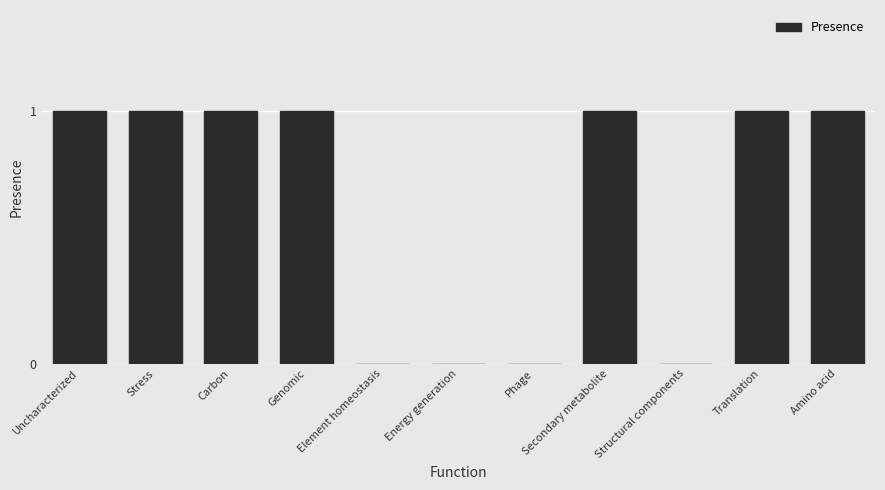

How many series are shown in this chart?

1